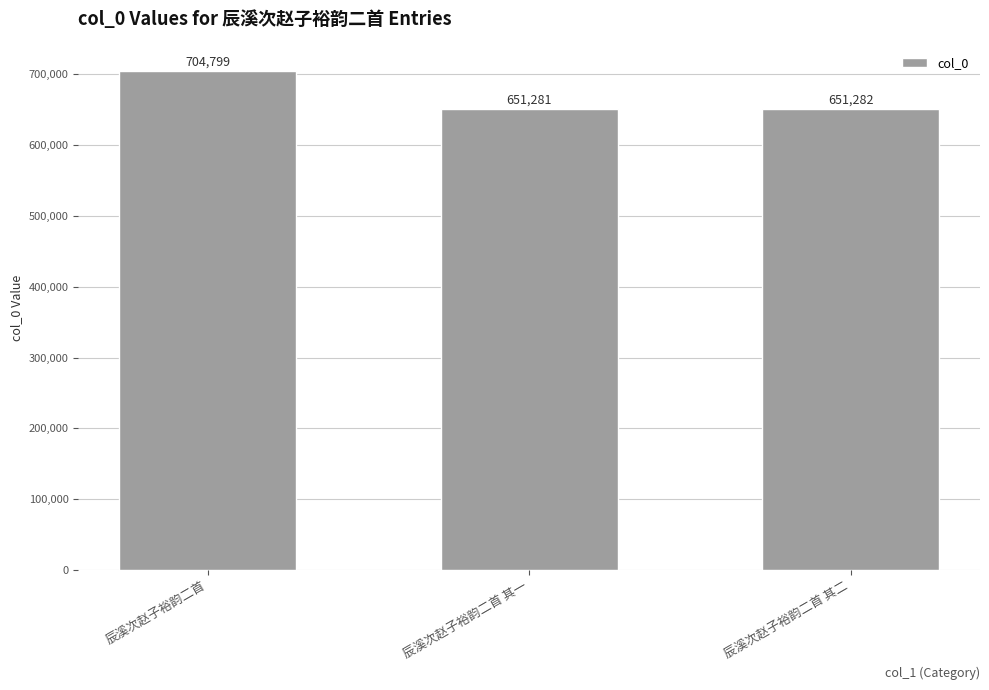

How many data points are less than 651282?

1